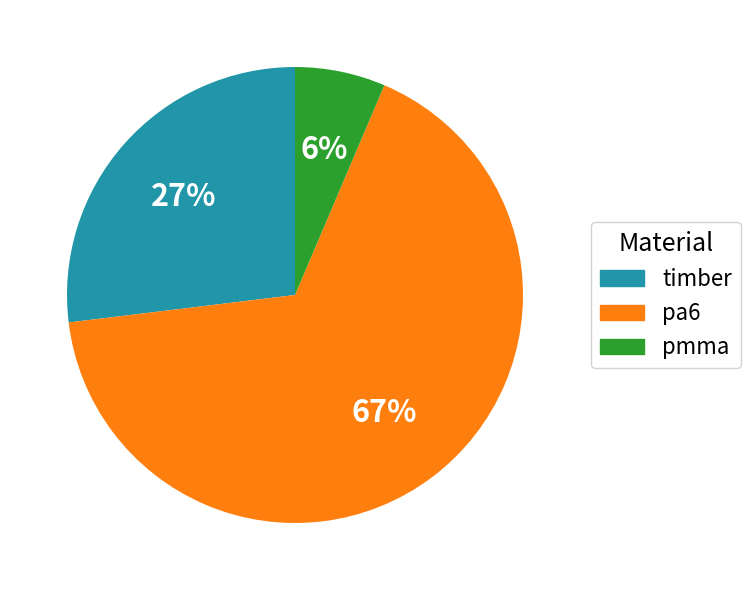

How many segments does this pie chart have?

3